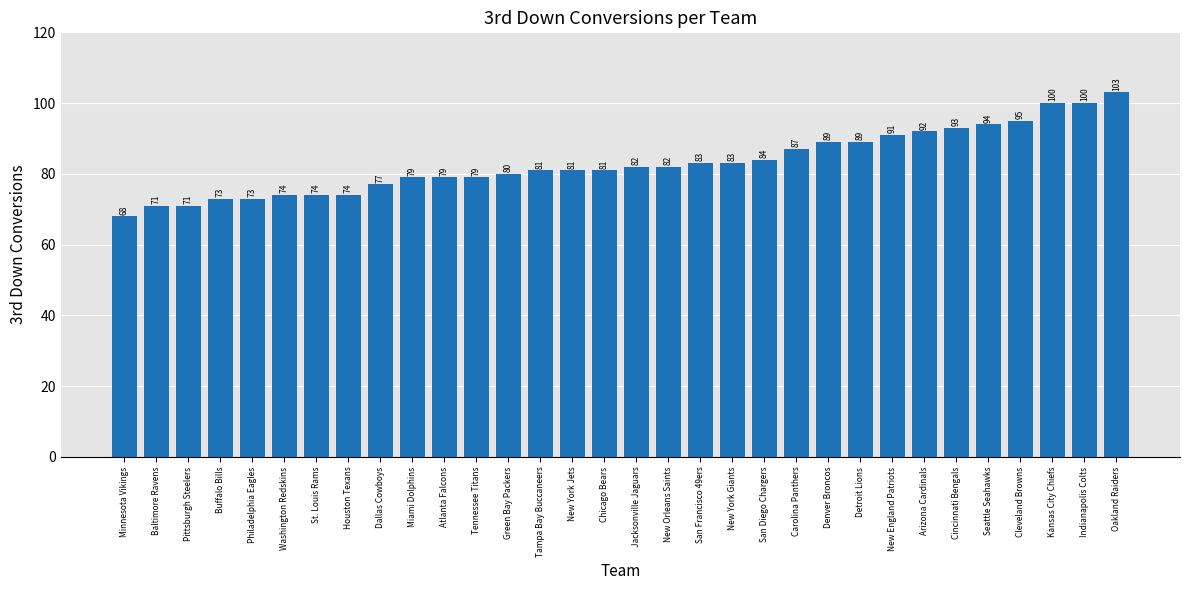

Reading left to right, extract all data points from this chart.

68	71	71	73	73	74	74	74	77	79	79	79	80	81	81	81	82	82	83	83	84	87	89	89	91	92	93	94	95	100	100	103